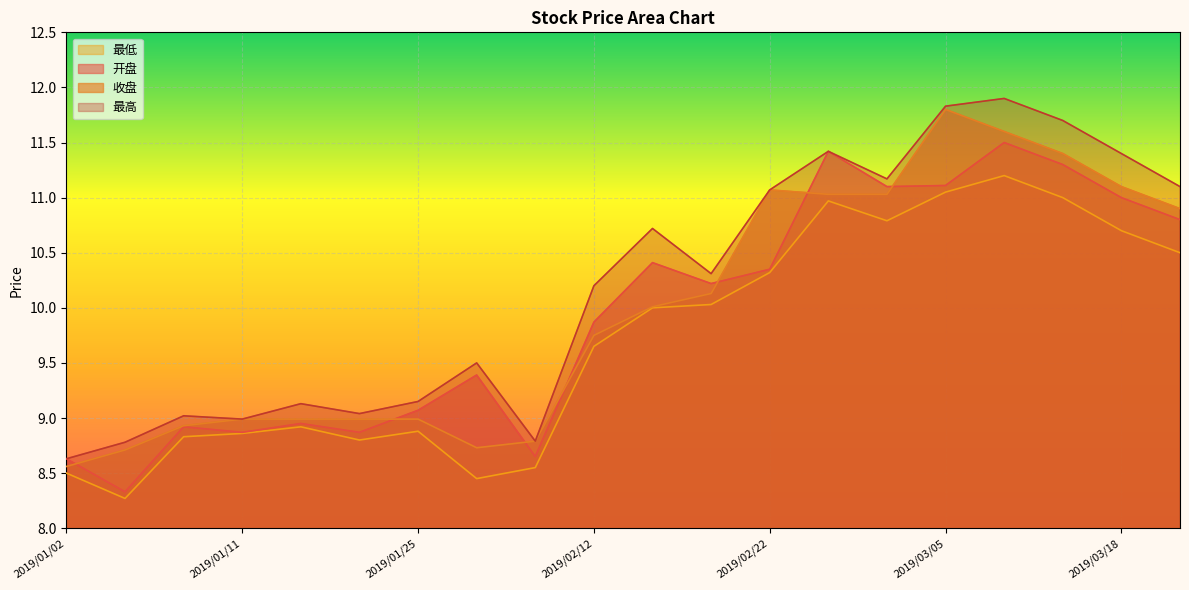

Is it true that 收盘 equals 16.3 at 2019/02/26?

False